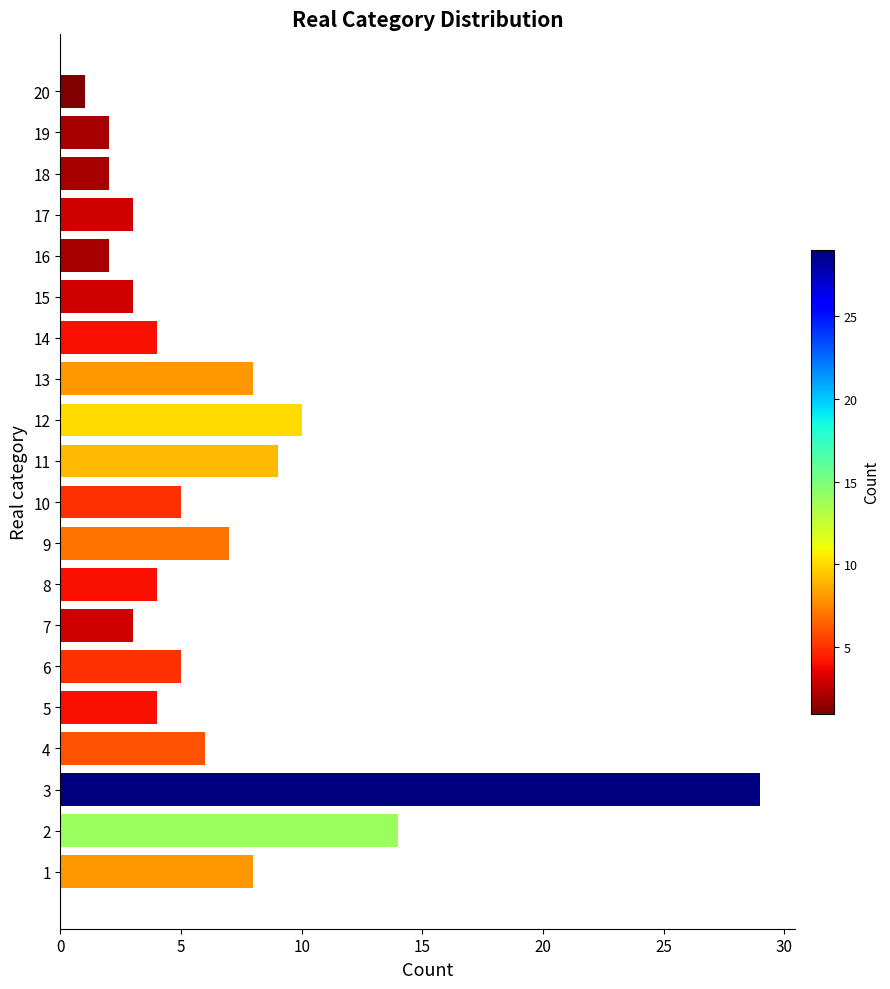

What is the difference between the maximum and second lowest values?

27